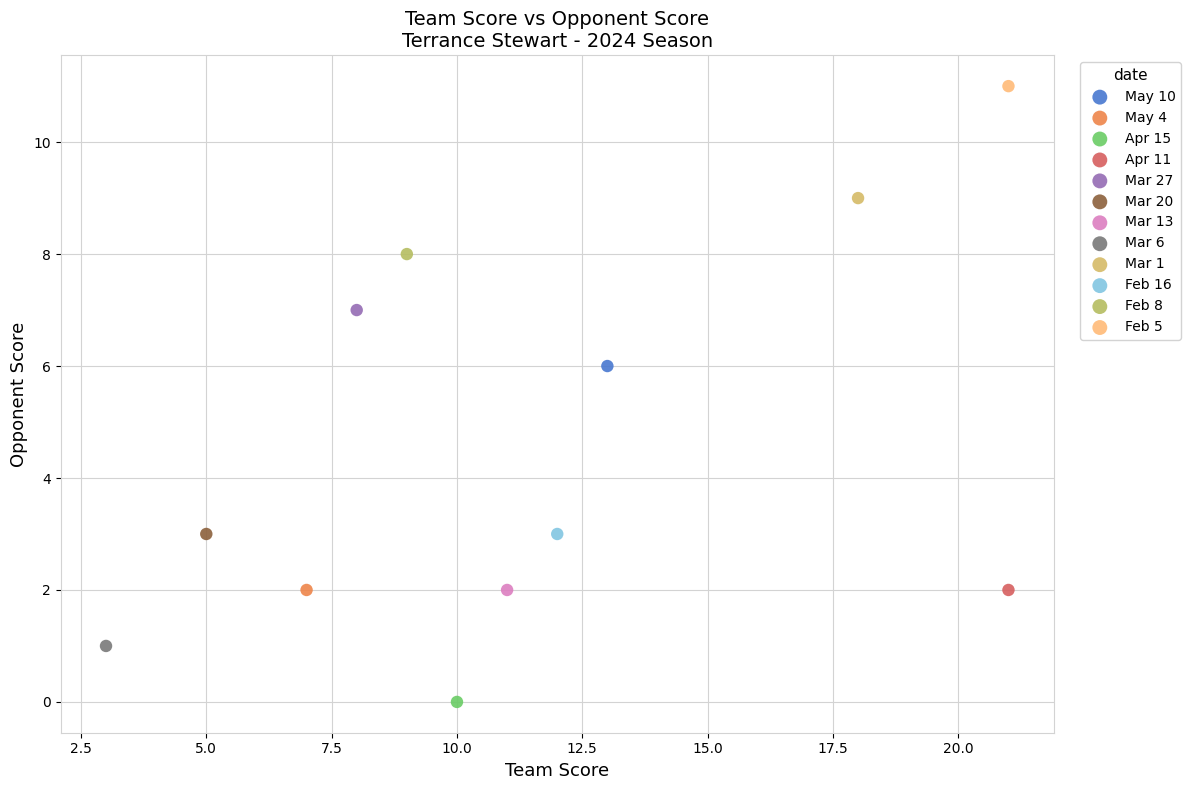

Which series reaches the minimum Y coordinate?

Apr 15